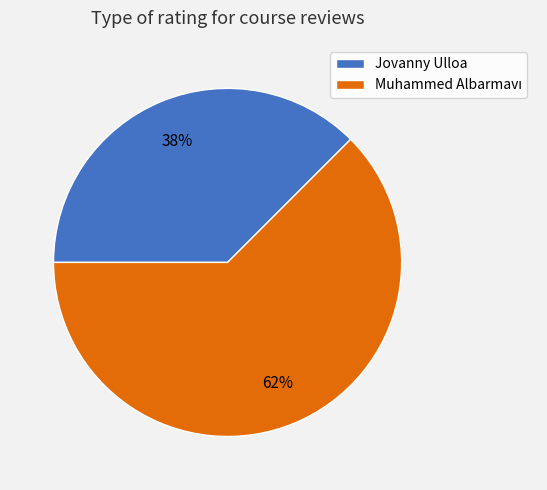

How many segments does this pie chart have?

2